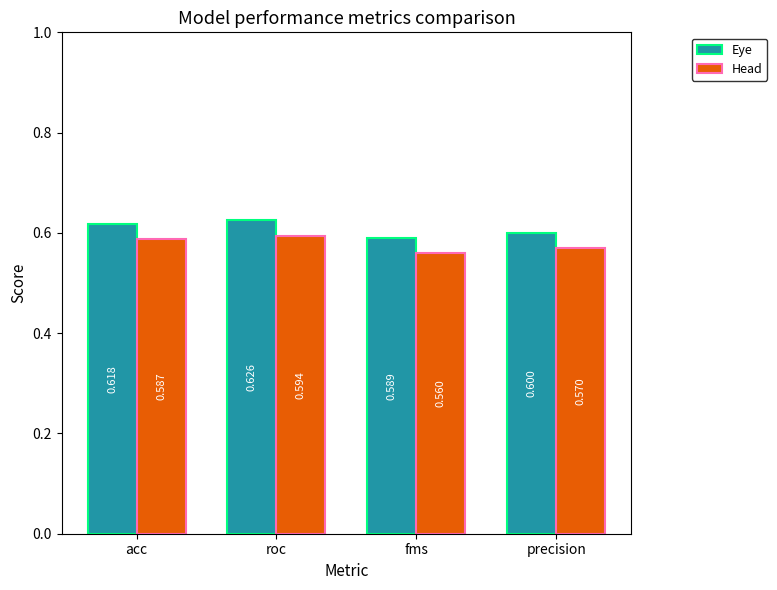

What is the value of the Head bar at the 3rd from the left?

0.6